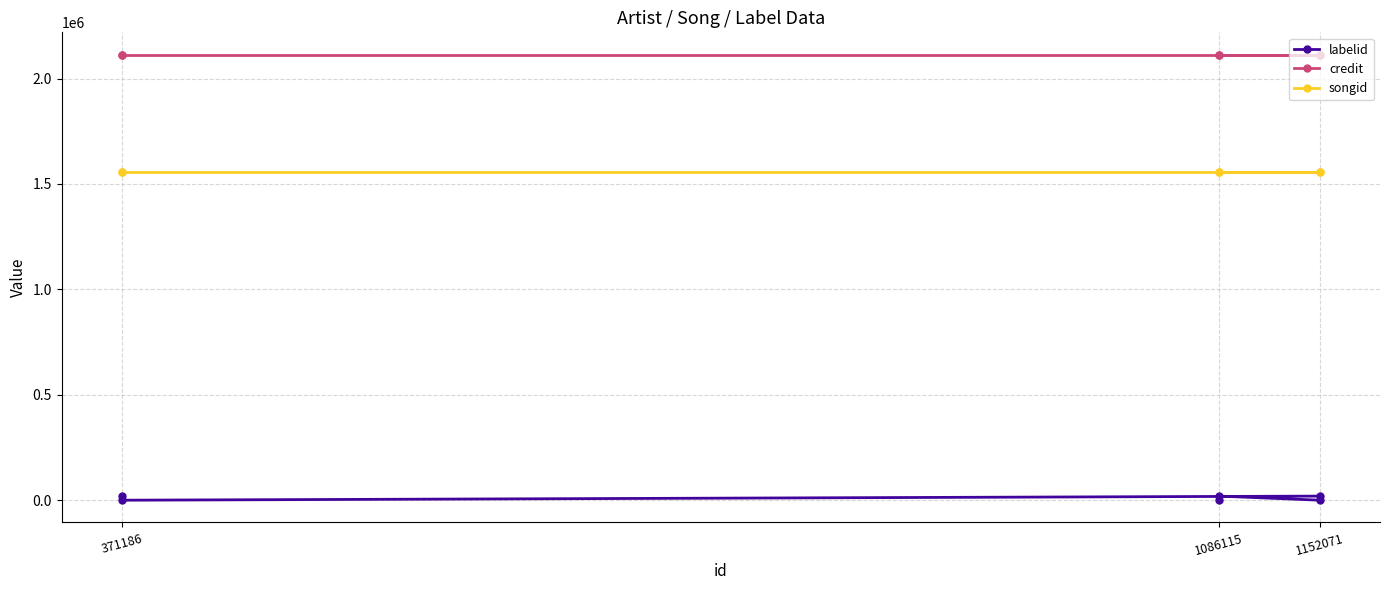

What is the difference between the highest and lowest values at 371186?

2113512